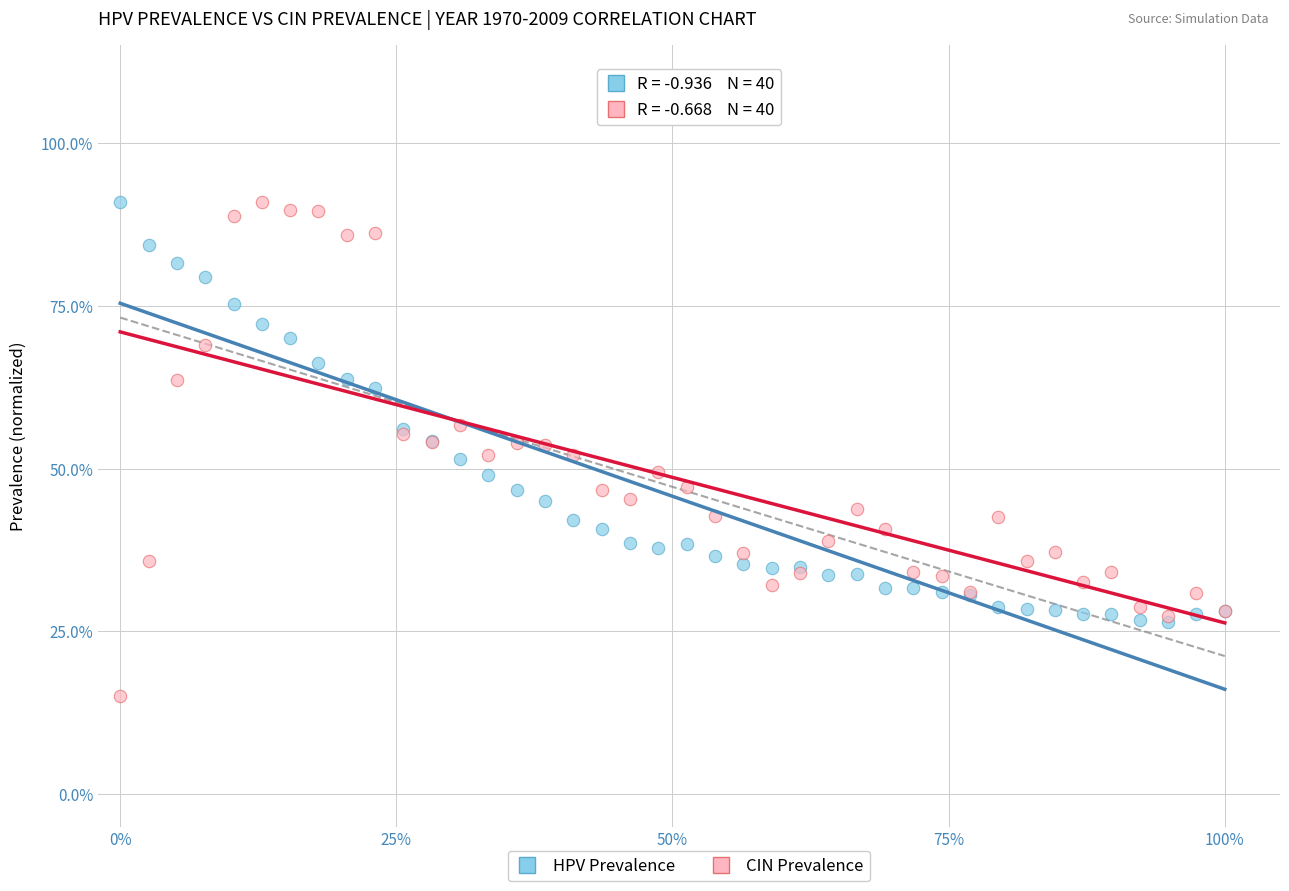

Which series reaches the minimum Y coordinate?

CIN Prevalence